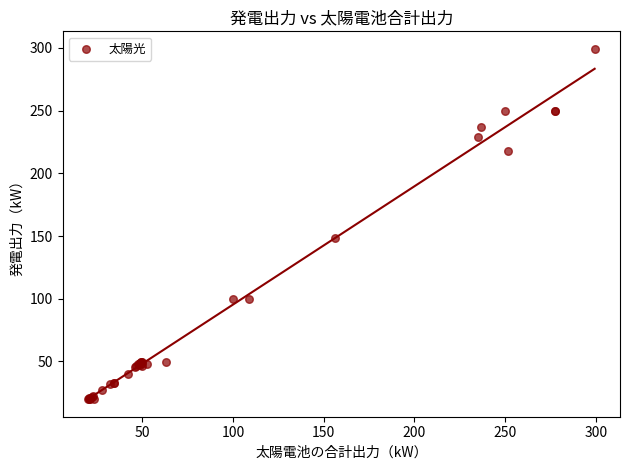

What Y value in the scatter plot is closest to 159?

148.5